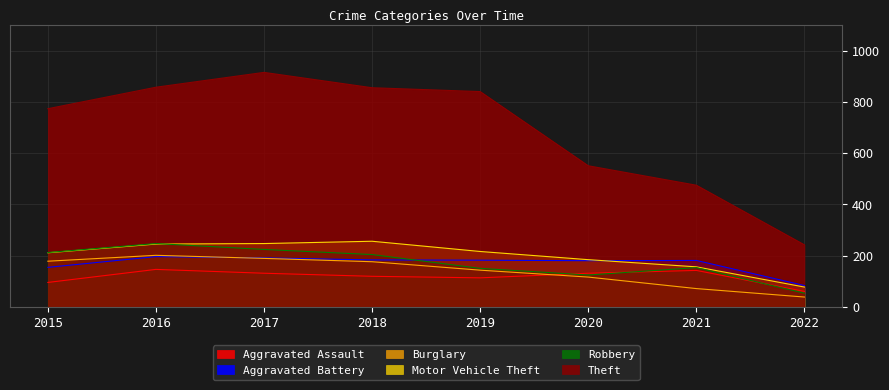

What is the value of the Aggravated Assault point at the 1st from the left?

95